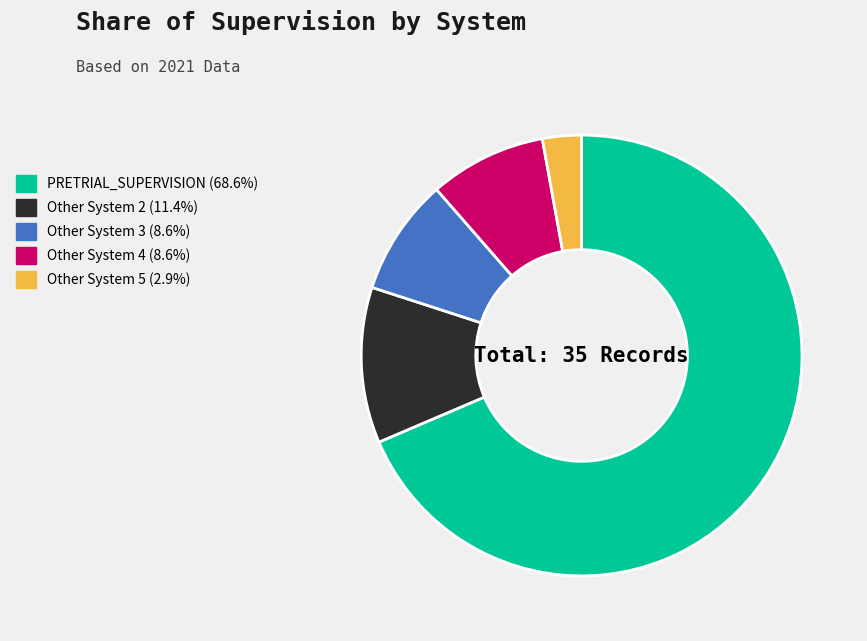

Which slice is the largest?

PRETRIAL_SUPERVISION